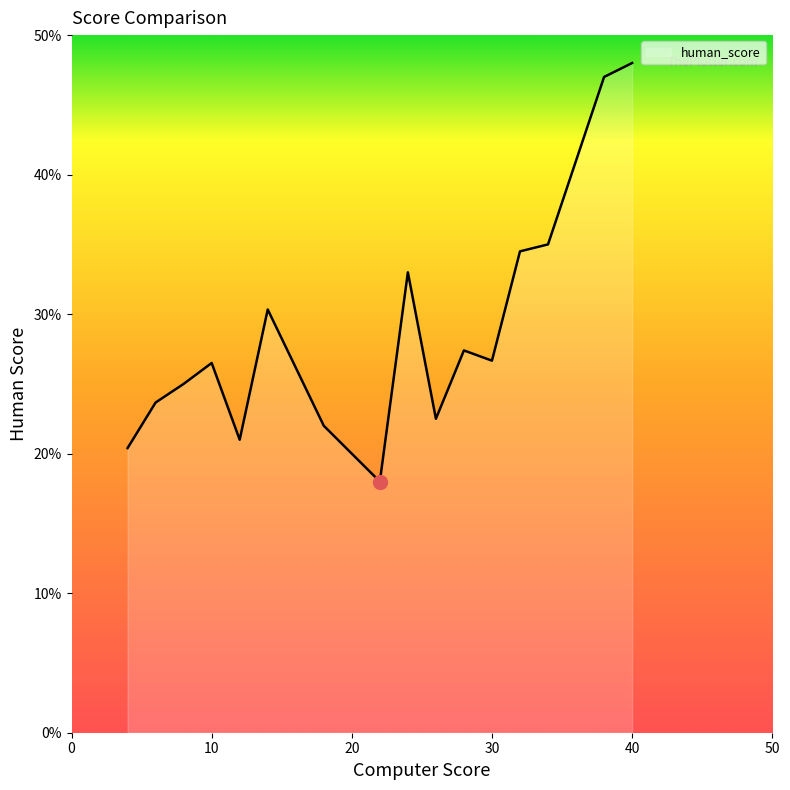

What is the difference between the maximum and minimum values?

30.0